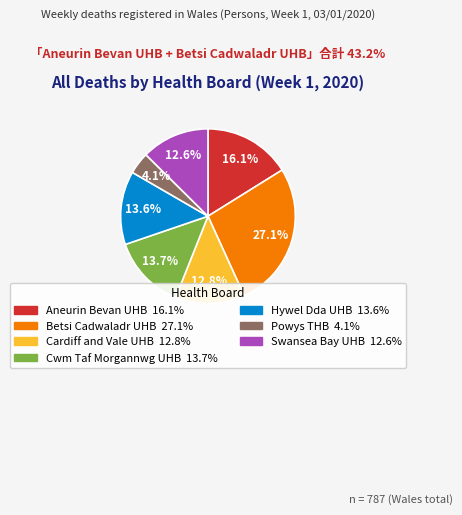

To the nearest percent, what is the combined percentage of Powys THB and Betsi Cadwaladr UHB?

31%